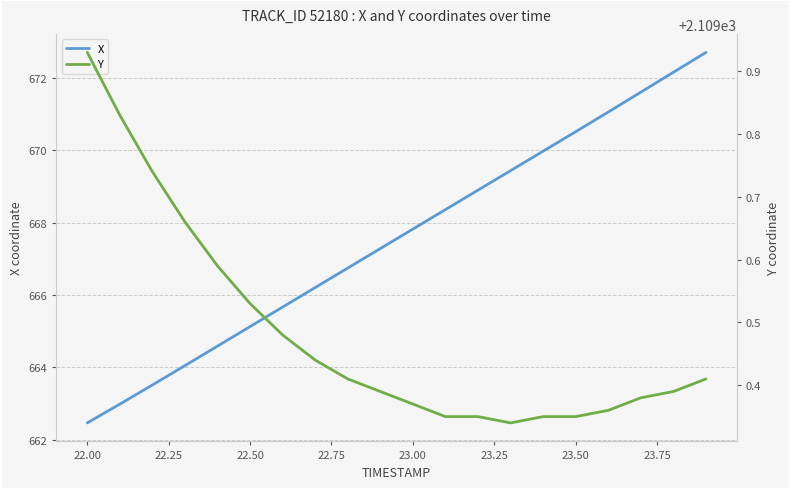

How many Y values are between 2109 and 2110?

20